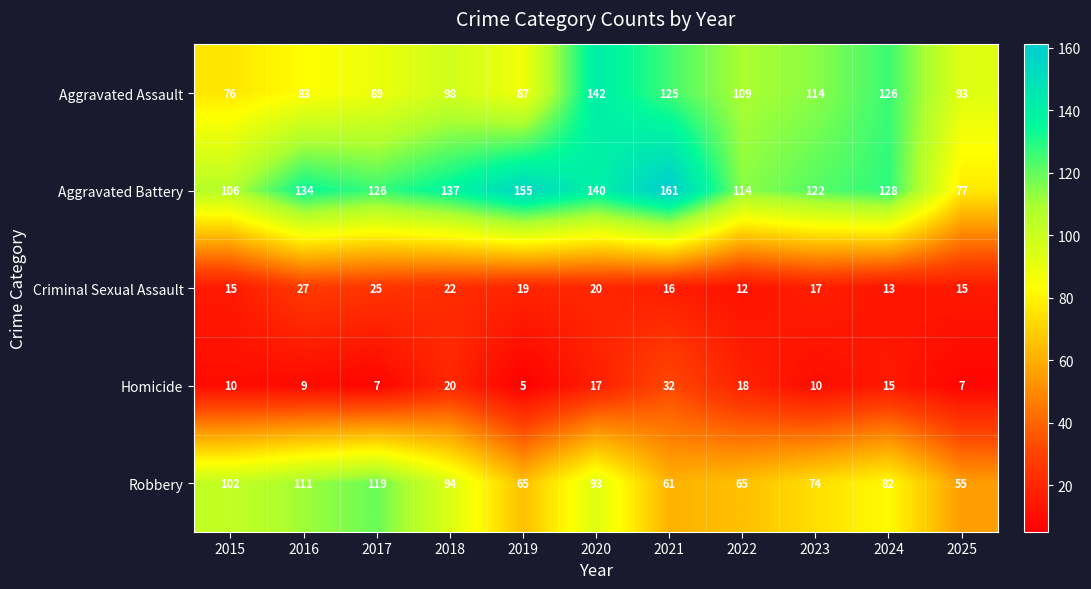

At how many categories does at least one series exceed 65?

11